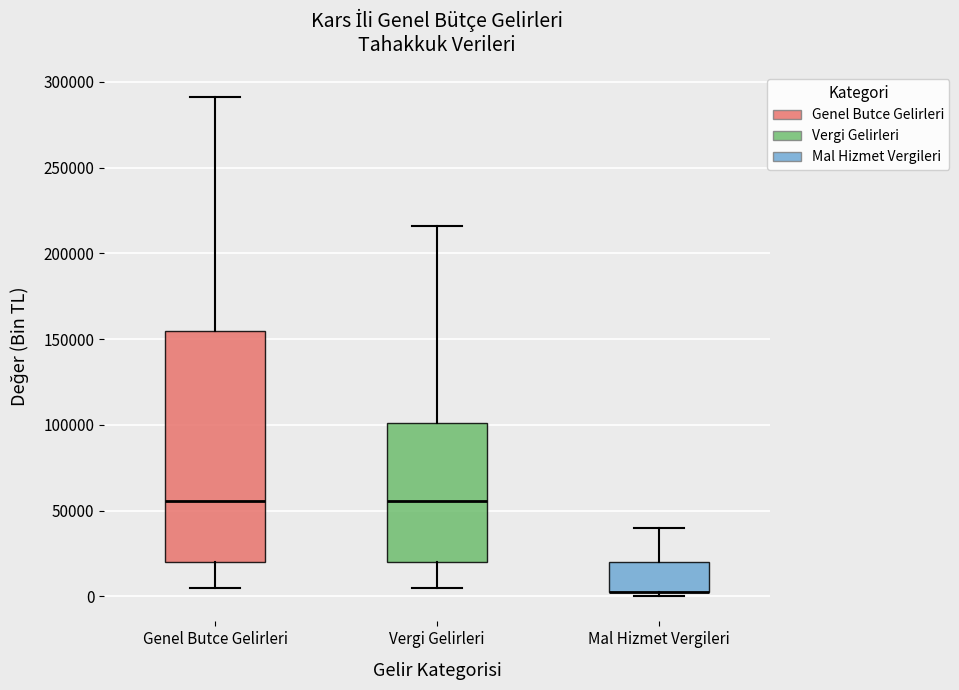

Which box is the tallest, from its lower edge to its upper edge?

Genel Butce Gelirleri